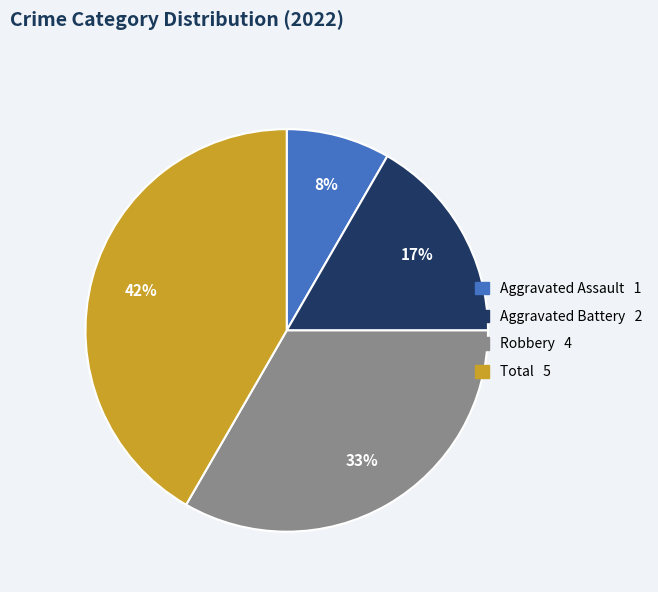

What is the ratio of the value at Aggravated Battery to the value at Robbery?

0.5